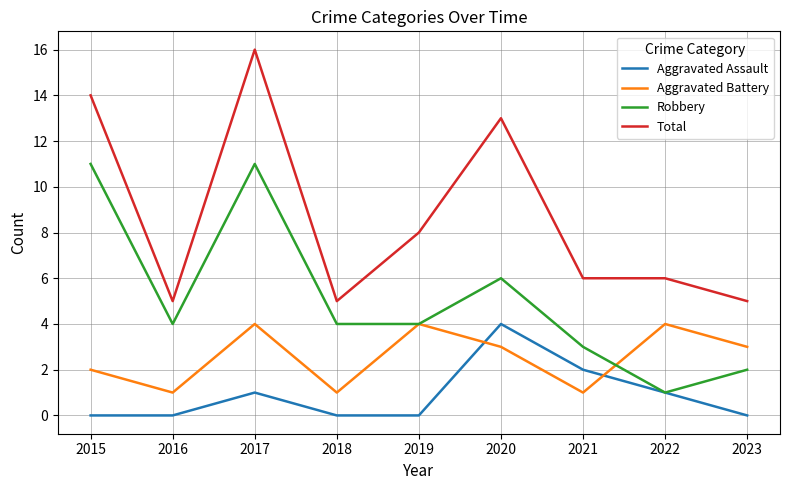

At which category is the sum across all series the highest?

2017